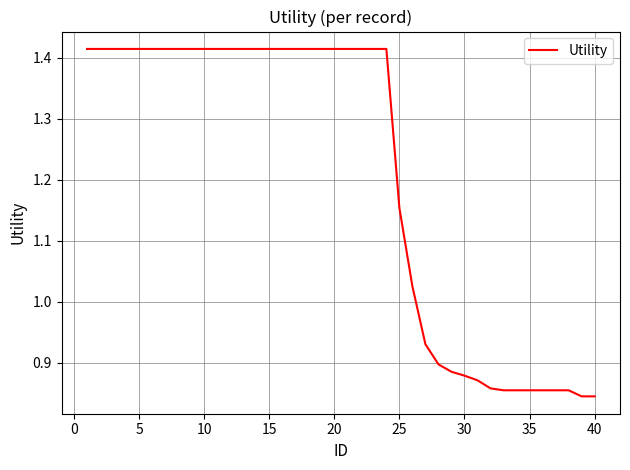

What is the difference between the maximum and minimum values?

0.6